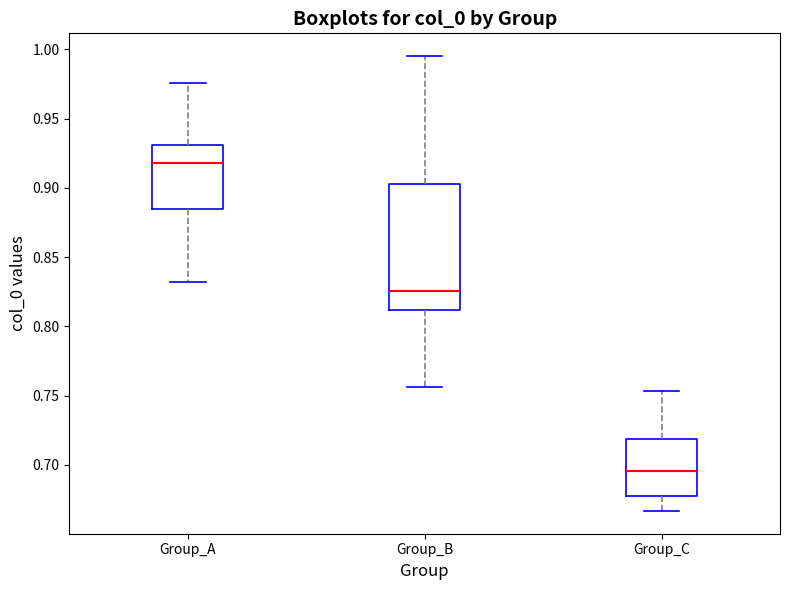

Reading left to right, read every box against the y-axis: the position of its median line, the range the box covers, and the ends of its whiskers. The values are not printed on the chart, so give them approximately, as read against the axis.

Group_A: median 0.920, box 0.885 to 0.930, whiskers 0.830 to 0.975
Group_B: median 0.825, box 0.810 to 0.905, whiskers 0.755 to 0.995
Group_C: median 0.695, box 0.680 to 0.720, whiskers 0.665 to 0.755